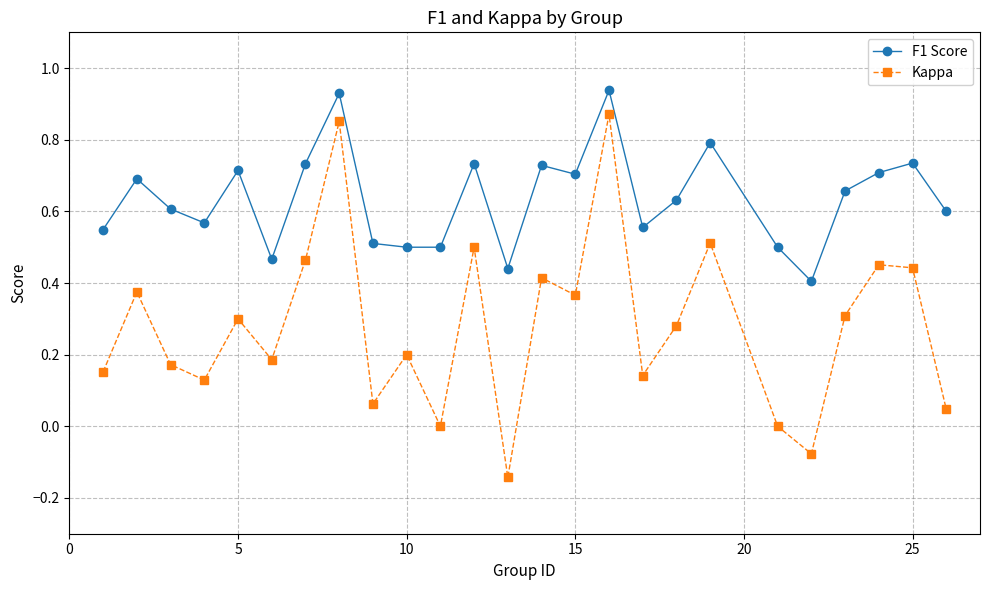

Which series has the largest total across all categories?

F1 Score